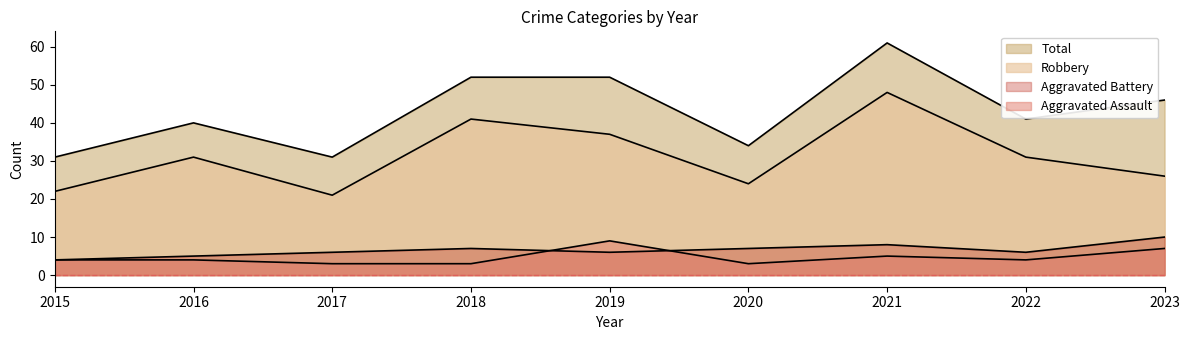

What is the sum of the Aggravated Battery values at 2021 and 2020?

15